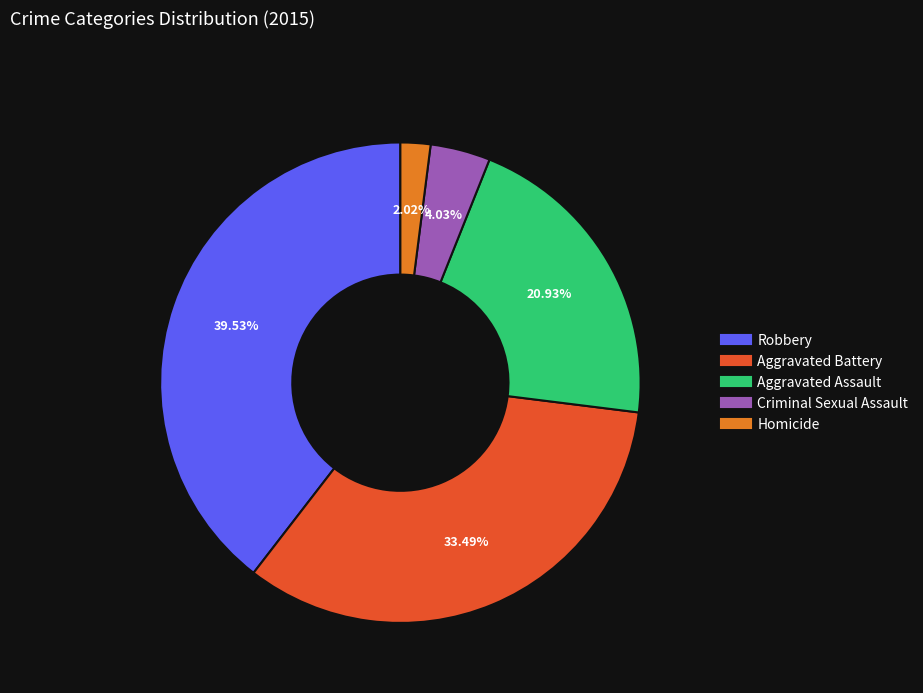

What is the largest slice in the pie chart?

Robbery